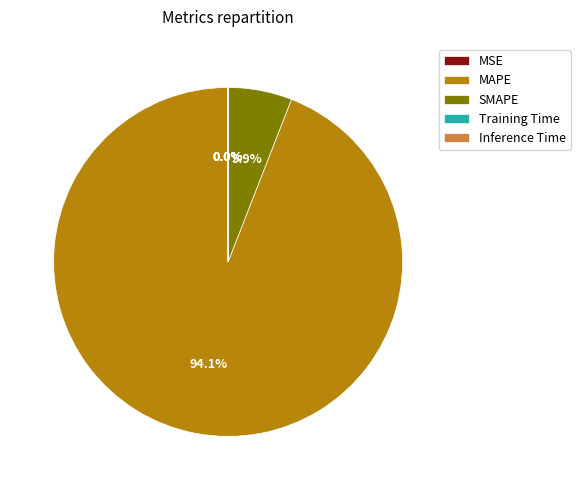

How much of the chart is everything except MAPE?

5.9%